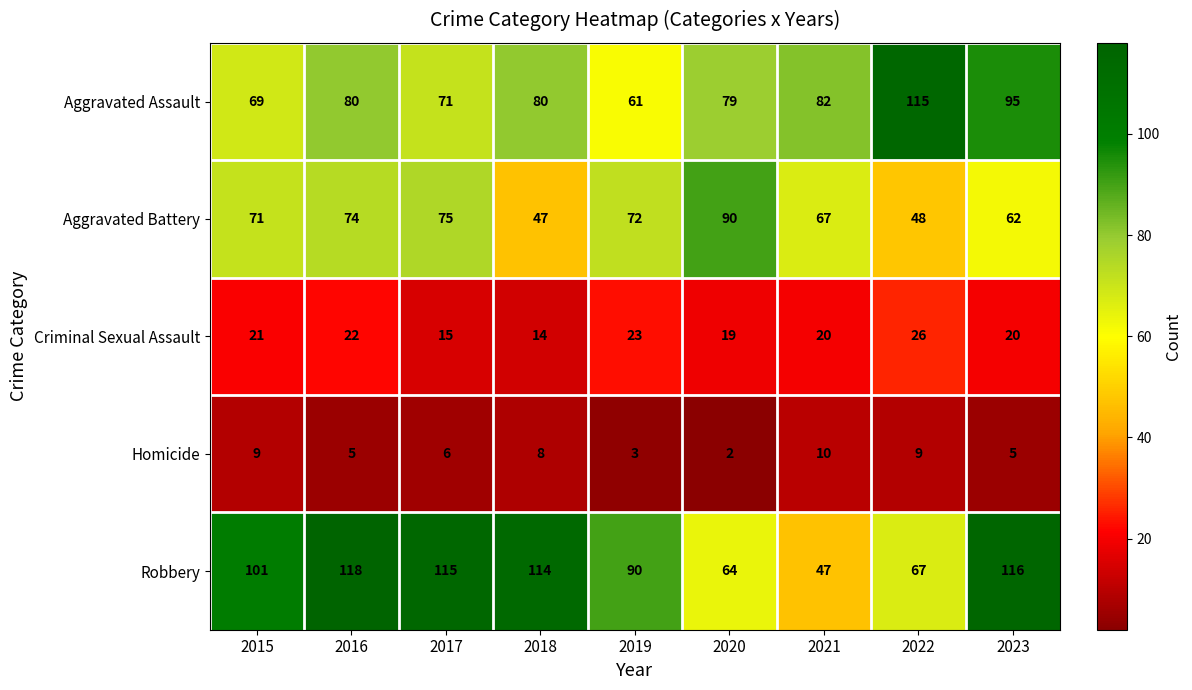

At which category is the sum across all series the highest?

2016